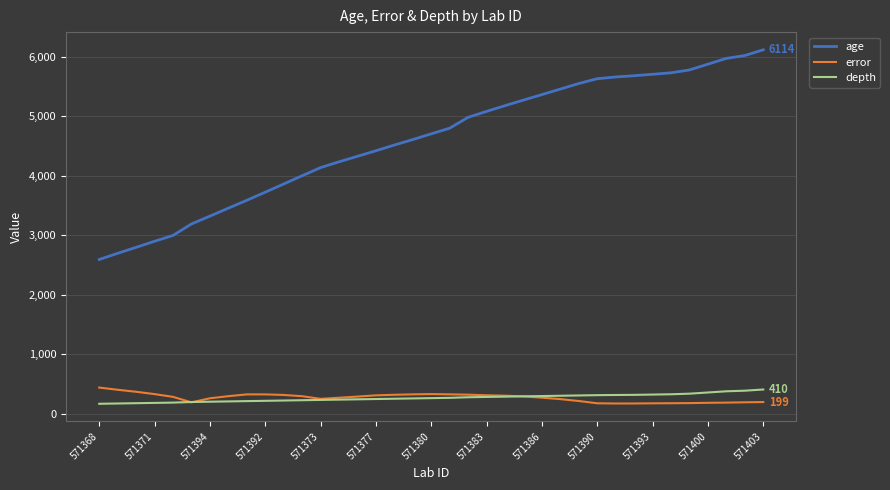

True or false: age and depth cross at least once.

False